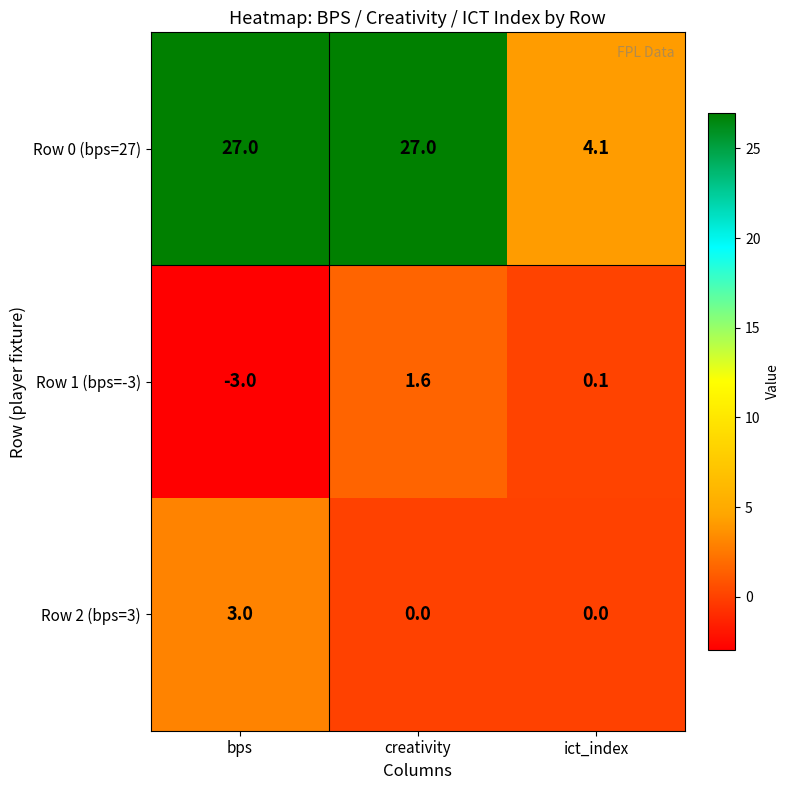

Rank the series at creativity from highest to lowest value.

Row 0 (bps=27), Row 1 (bps=-3), Row 2 (bps=3)